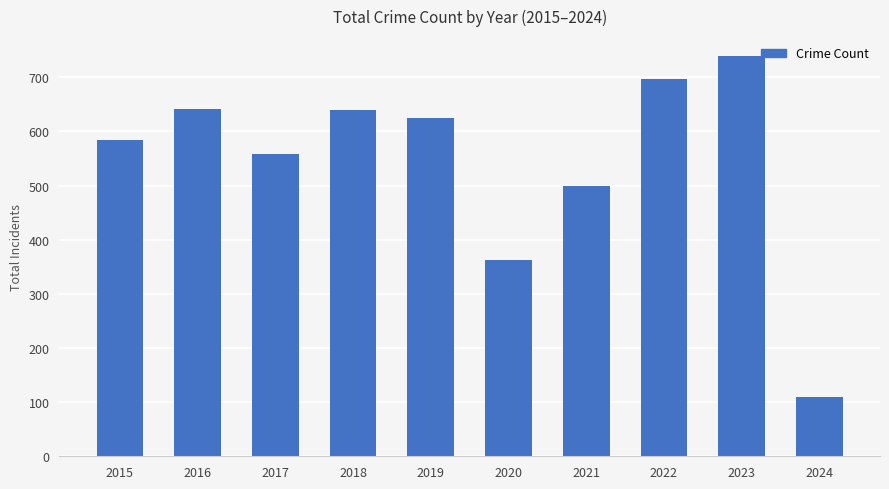

What is the average value?

545